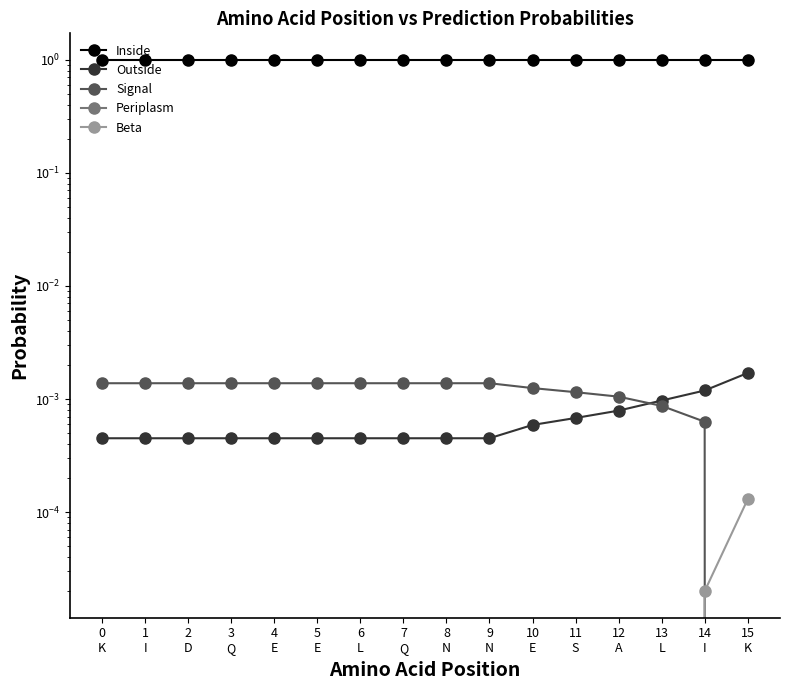

The value of Signal at 13
L is 0.0. True or false?

True